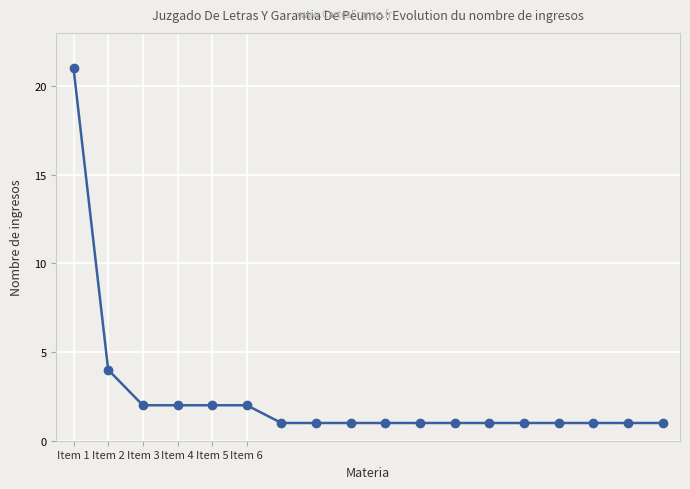

What is the sum of all values?

45